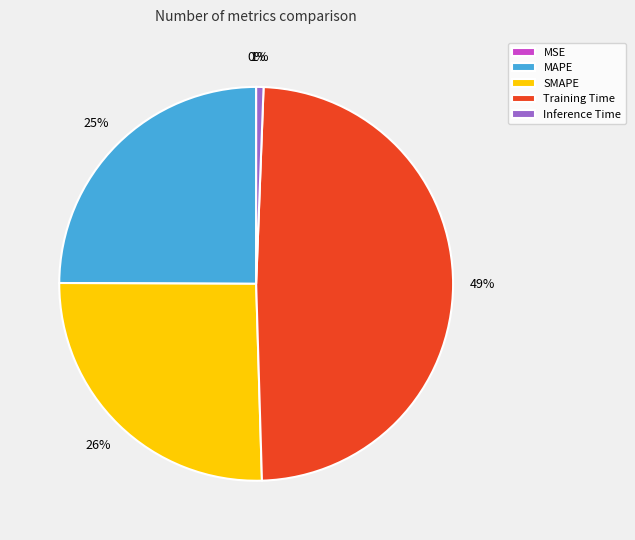

Does Inference Time account for over 50% of the chart?

No